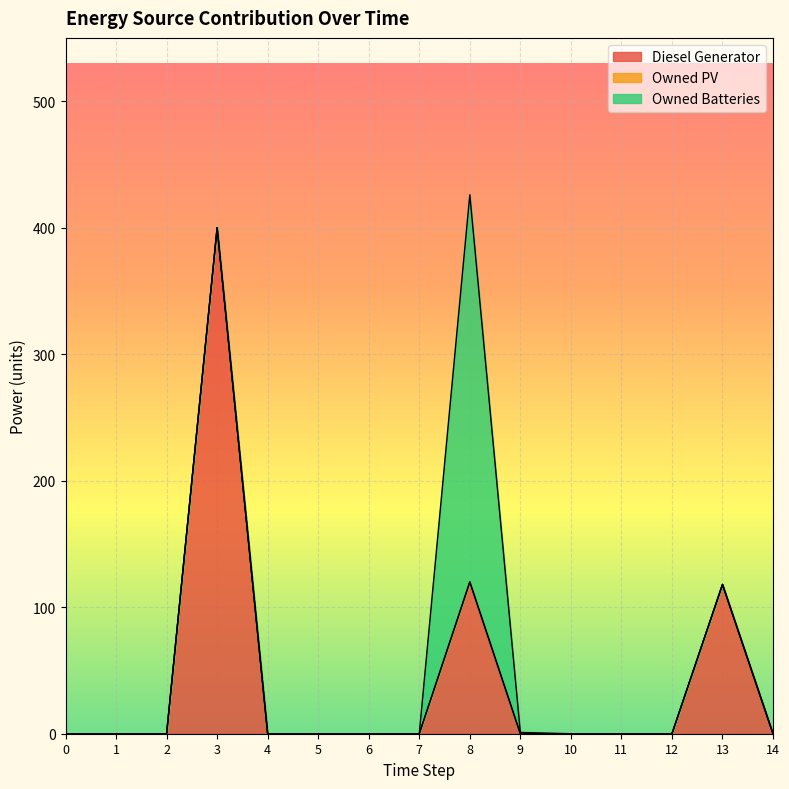

True or false: Diesel Generator has more than 1 interior local peaks.

True